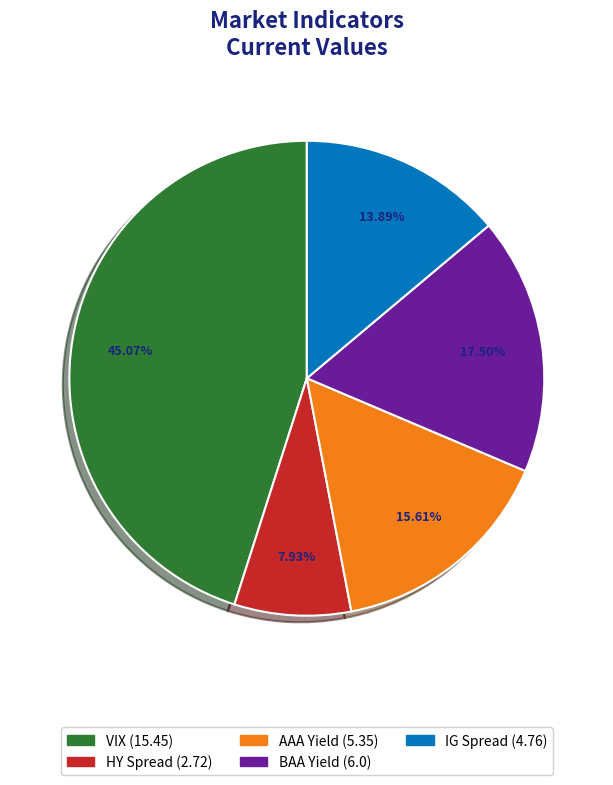

Which category has the smallest portion of the pie?

HY Spread